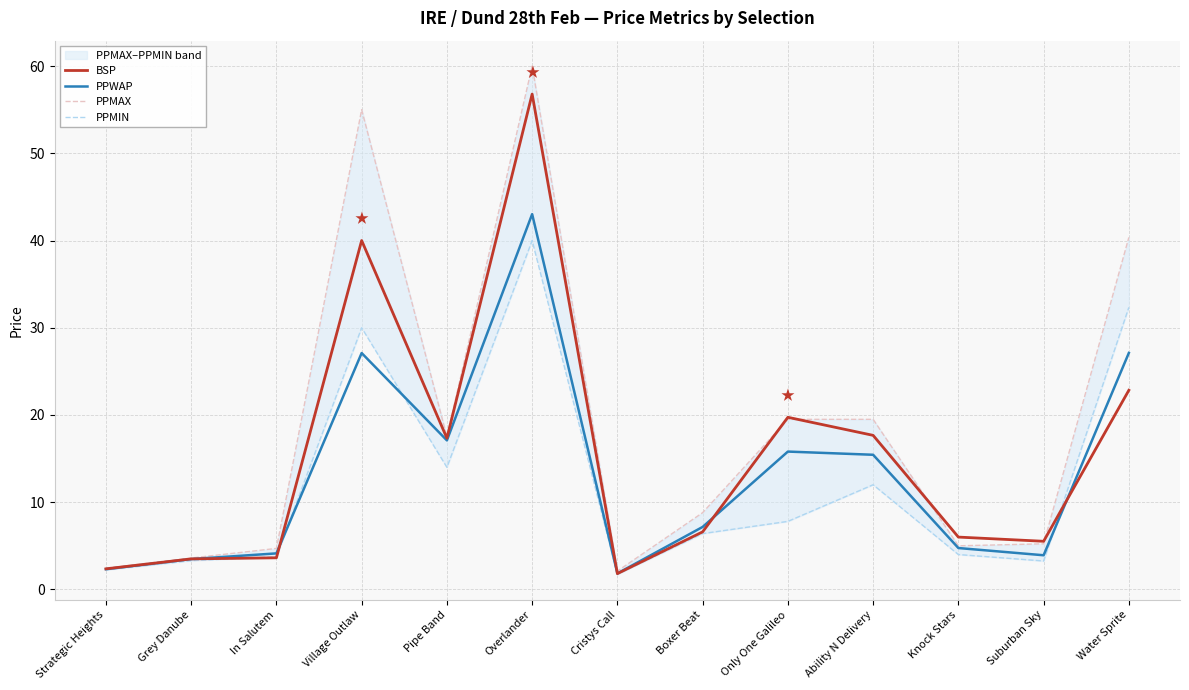

What position from the left is Ability N Delivery?

10